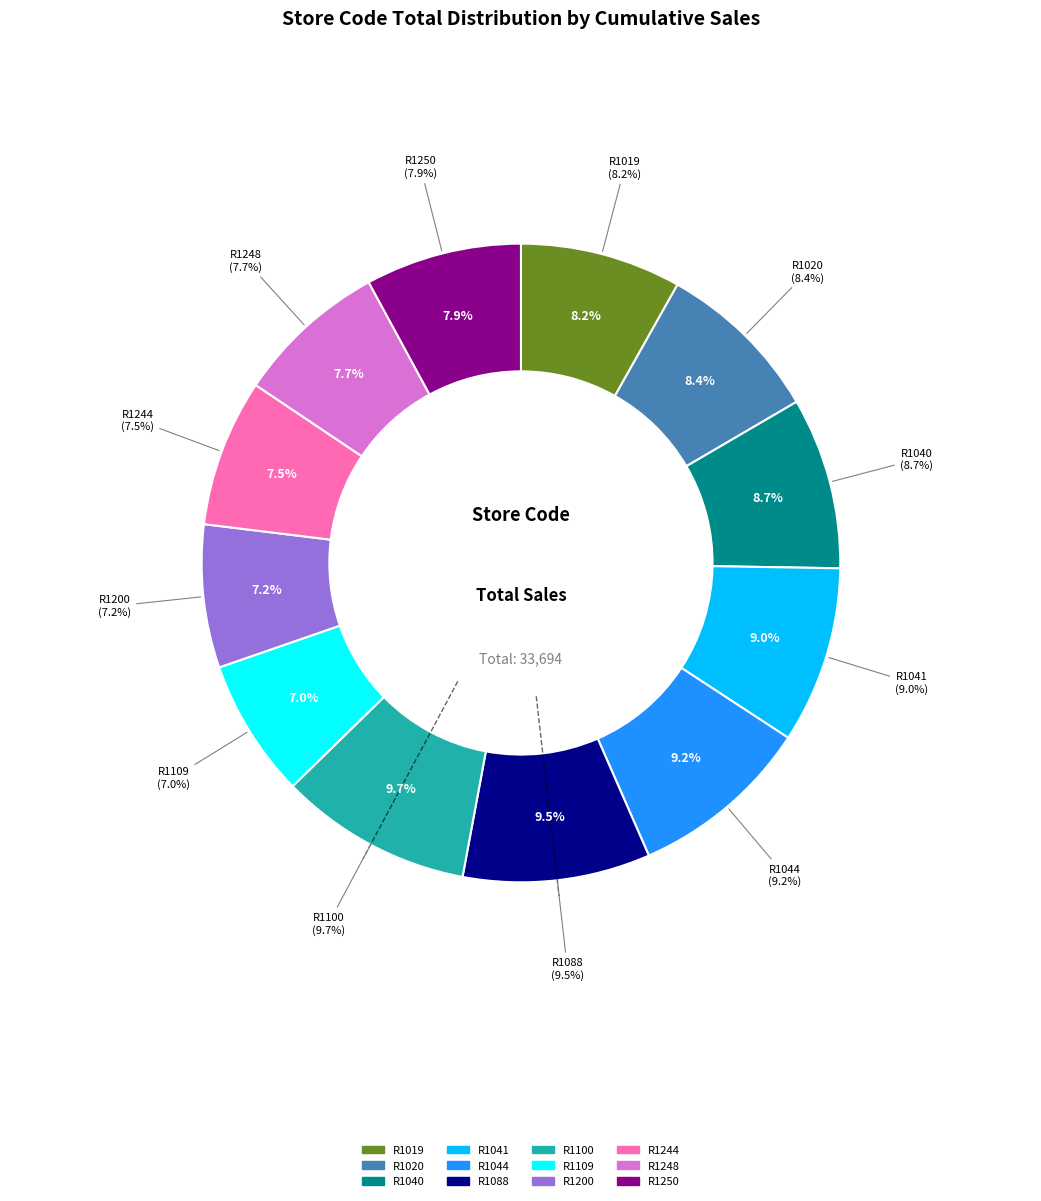

Which has a higher value, R1109 or R1040?

R1040